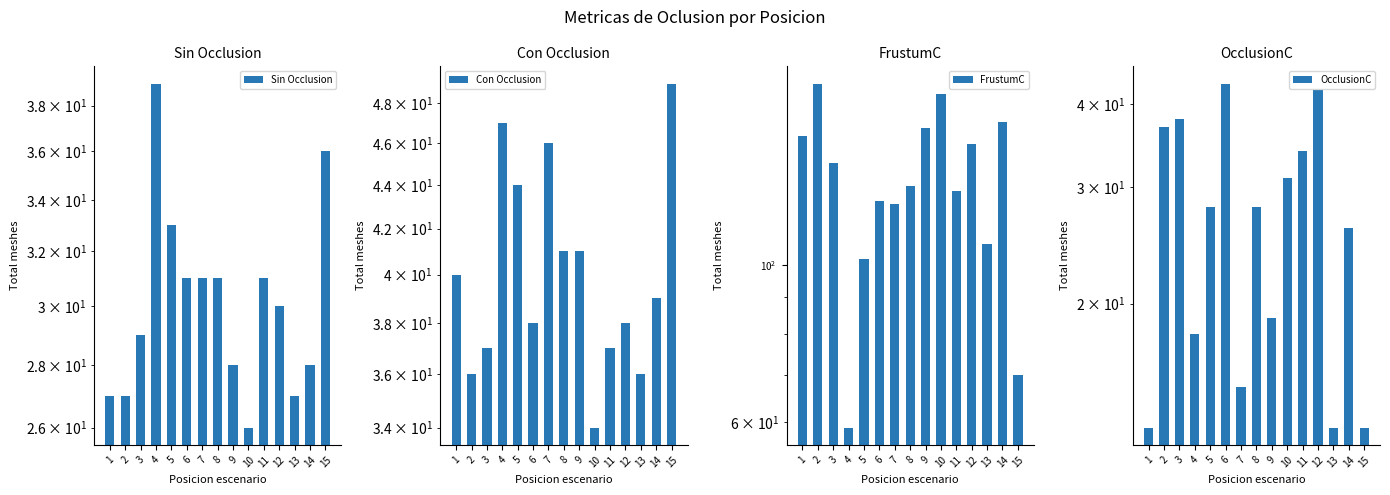

At which label is Con Occlusion closest to 41?

8